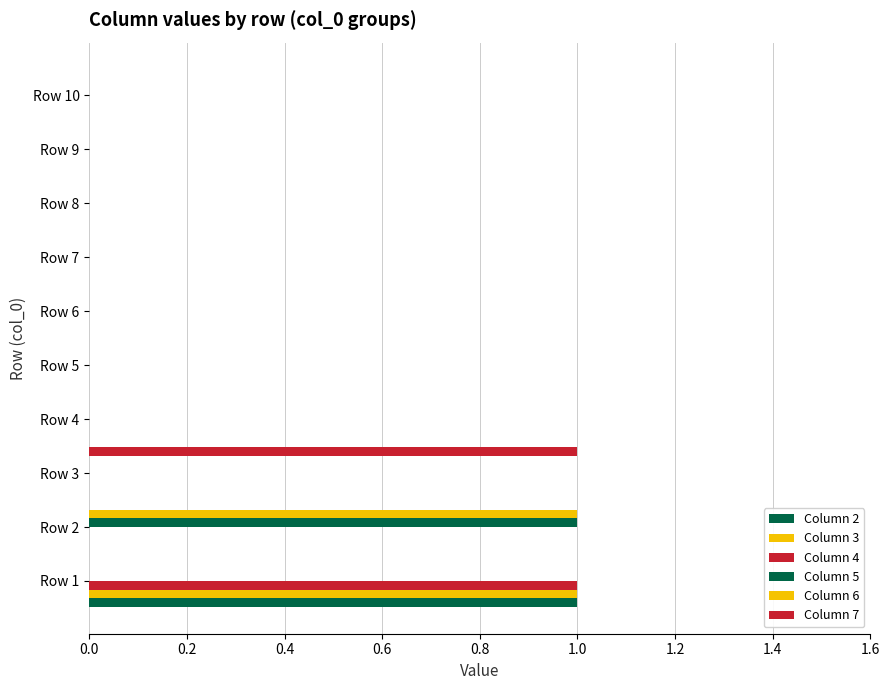

Count the number of data series in this chart.

6